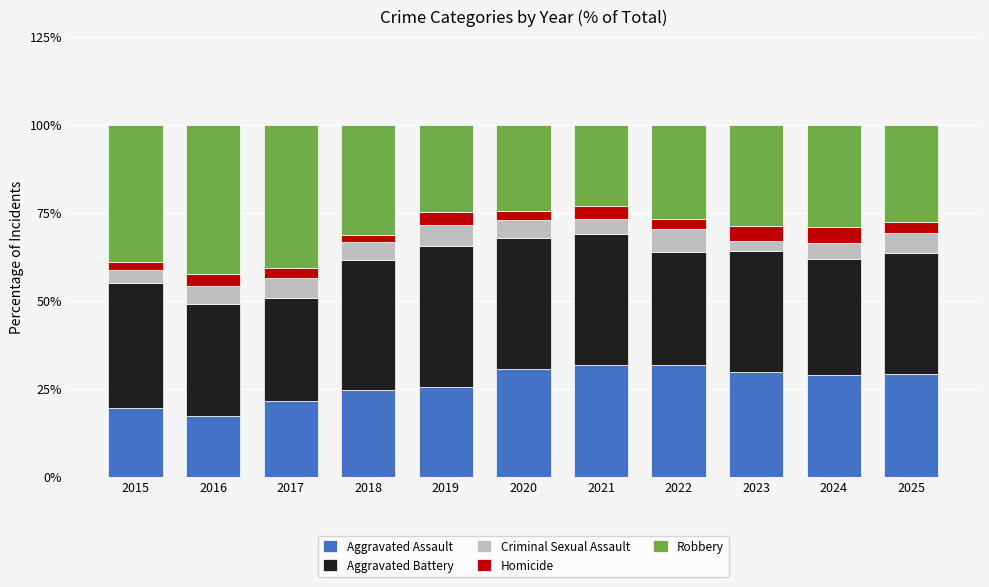

What is the total value across all series at 2025?

100.0